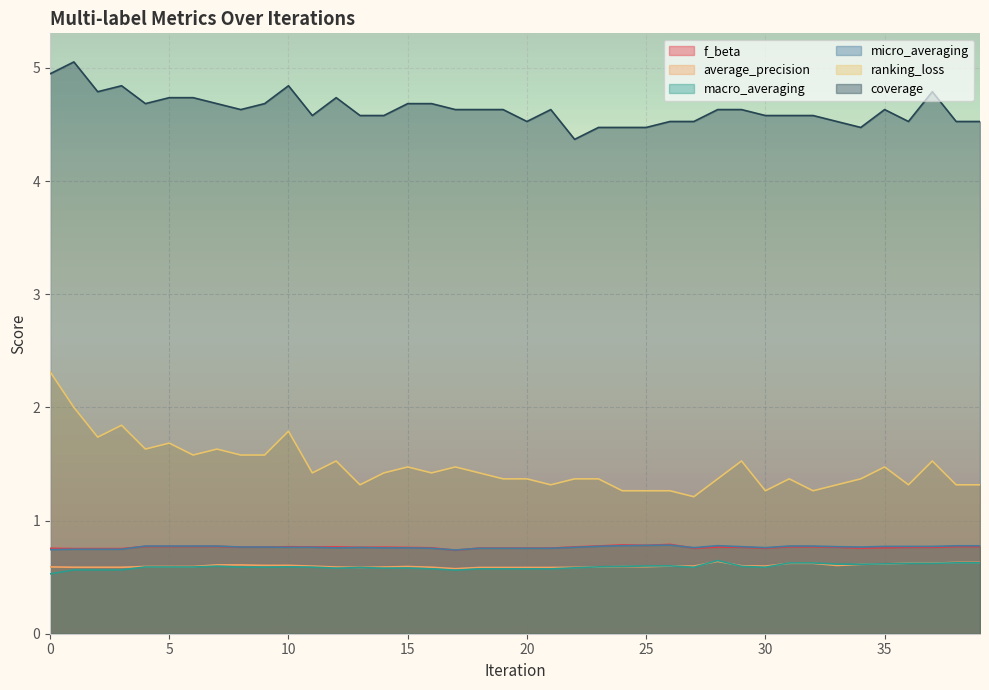

The value of macro_averaging at 27 is 0.3. True or false?

False